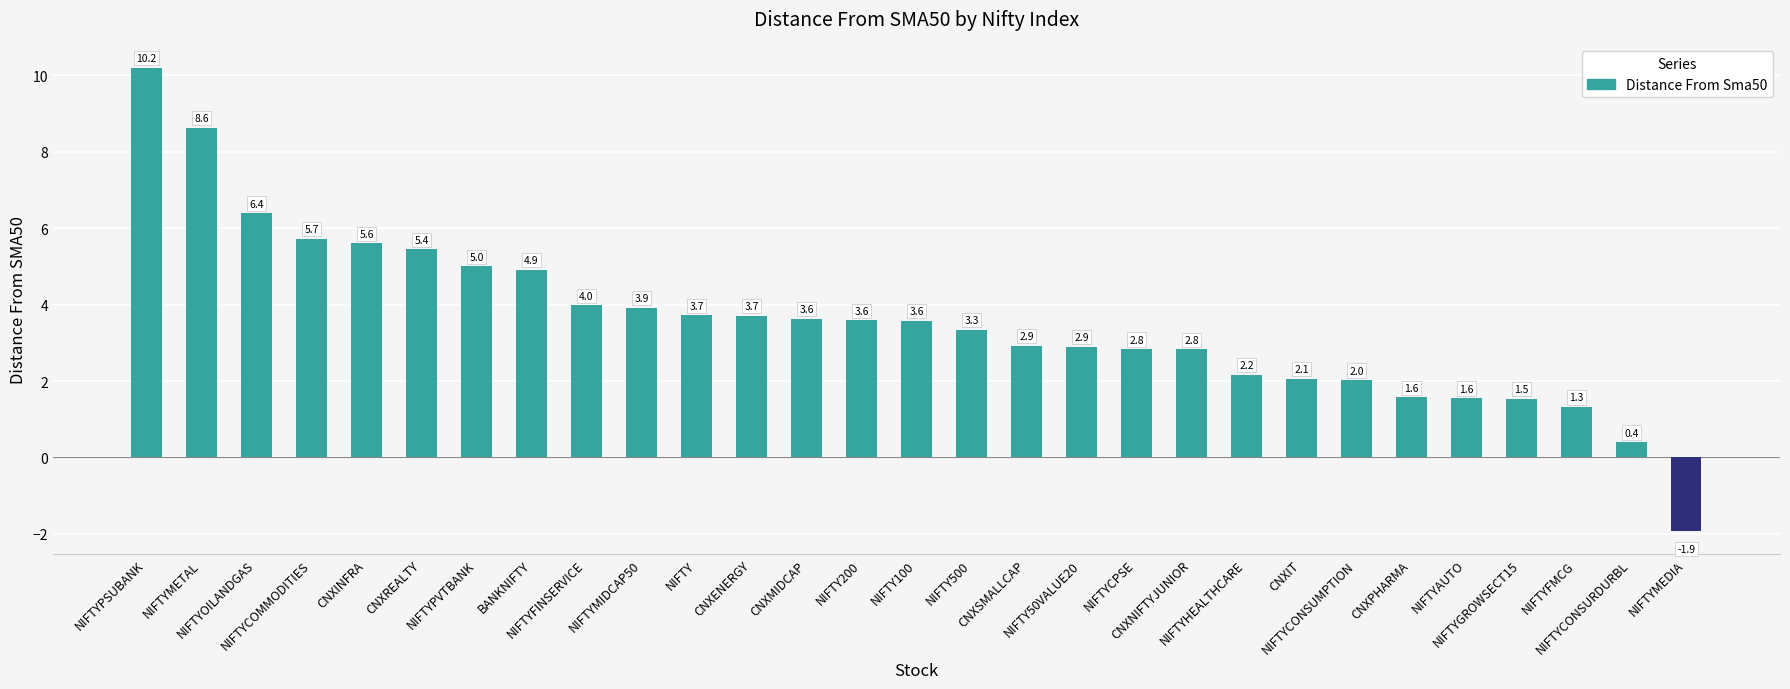

What is the minimum value shown in the chart?

-1.9